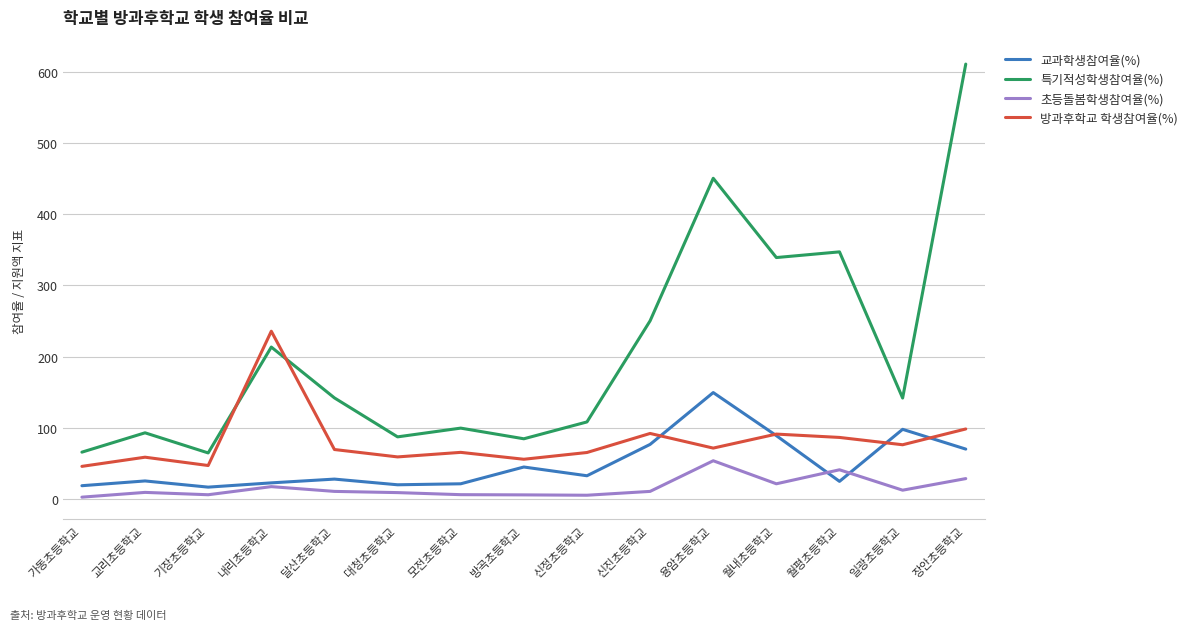

True or false: 초등돌봄학생참여율(%) and 특기적성학생참여율(%) intersect in this chart.

False